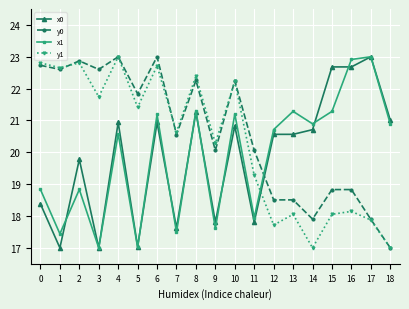

What is the value of the x1 point at the 2nd from the left?

17.4